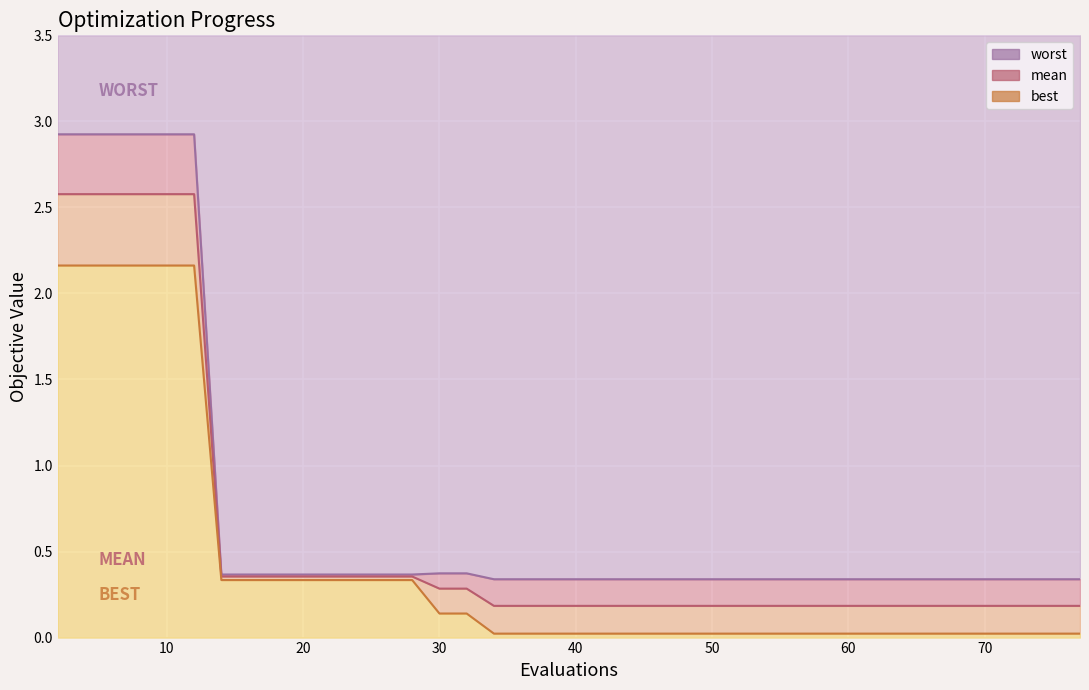

Reading left to right, what are all the values shown in this chart?

best: 2=2.2	4=2.2	6=2.2	8=2.2	10=2.2	12=2.2	14=0.3	16=0.3	18=0.3	20=0.3	22=0.3	24=0.3	26=0.3	28=0.3	30=0.1	32=0.1	34=0.0	36=0.0	38=0.0	40=0.0	42=0.0	44=0.0	46=0.0	48=0.0	50=0.0	52=0.0	54=0.0	56=0.0	57=0.0	59=0.0	61=0.0	62=0.0	64=0.0	66=0.0	68=0.0	70=0.0	72=0.0	74=0.0	76=0.0	77=0.0
mean: 2=2.6	4=2.6	6=2.6	8=2.6	10=2.6	12=2.6	14=0.4	16=0.4	18=0.4	20=0.4	22=0.4	24=0.4	26=0.4	28=0.4	30=0.3	32=0.3	34=0.2	36=0.2	38=0.2	40=0.2	42=0.2	44=0.2	46=0.2	48=0.2	50=0.2	52=0.2	54=0.2	56=0.2	57=0.2	59=0.2	61=0.2	62=0.2	64=0.2	66=0.2	68=0.2	70=0.2	72=0.2	74=0.2	76=0.2	77=0.2
worst: 2=2.9	4=2.9	6=2.9	8=2.9	10=2.9	12=2.9	14=0.4	16=0.4	18=0.4	20=0.4	22=0.4	24=0.4	26=0.4	28=0.4	30=0.4	32=0.4	34=0.3	36=0.3	38=0.3	40=0.3	42=0.3	44=0.3	46=0.3	48=0.3	50=0.3	52=0.3	54=0.3	56=0.3	57=0.3	59=0.3	61=0.3	62=0.3	64=0.3	66=0.3	68=0.3	70=0.3	72=0.3	74=0.3	76=0.3	77=0.3